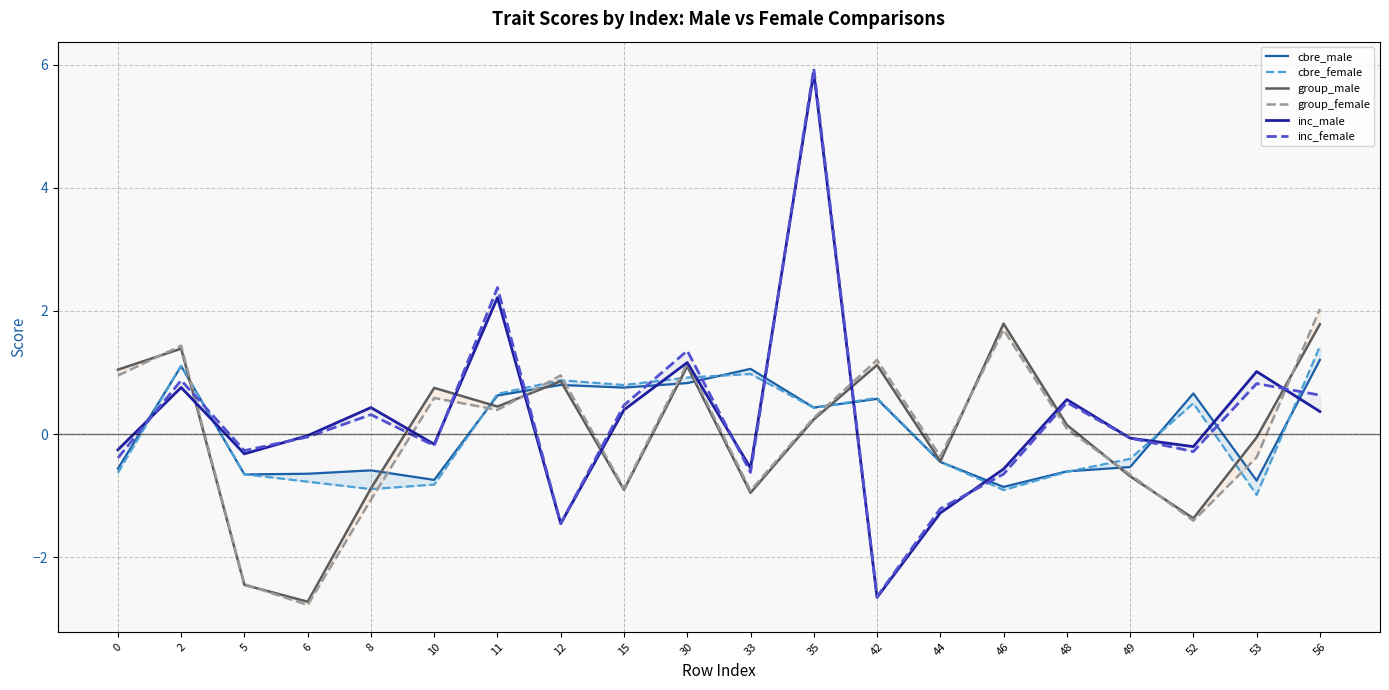

What is the value of the inc_male point at the 11th from the left?

-0.6